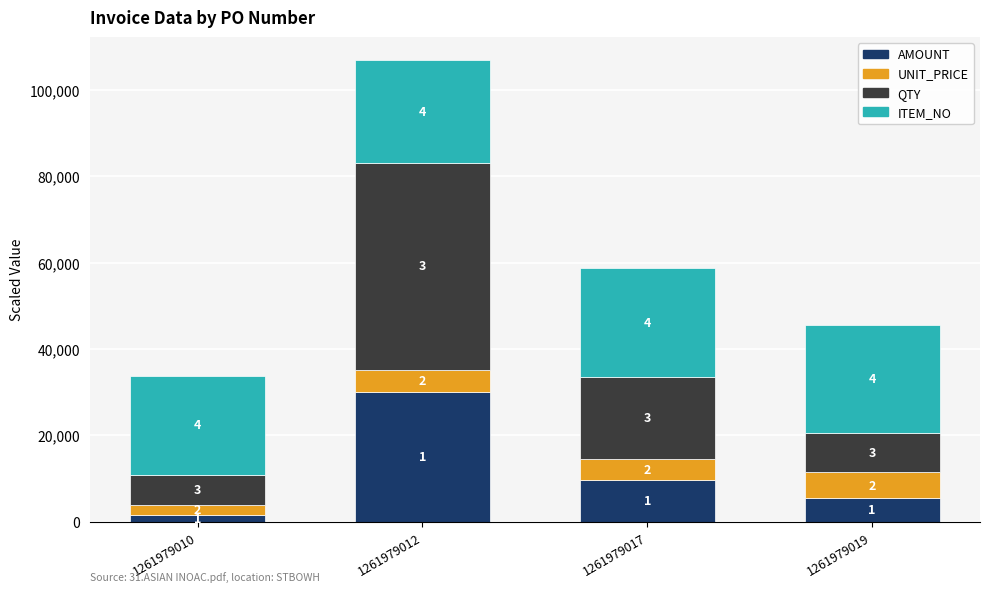

At how many categories does at least one series exceed 31999?

1